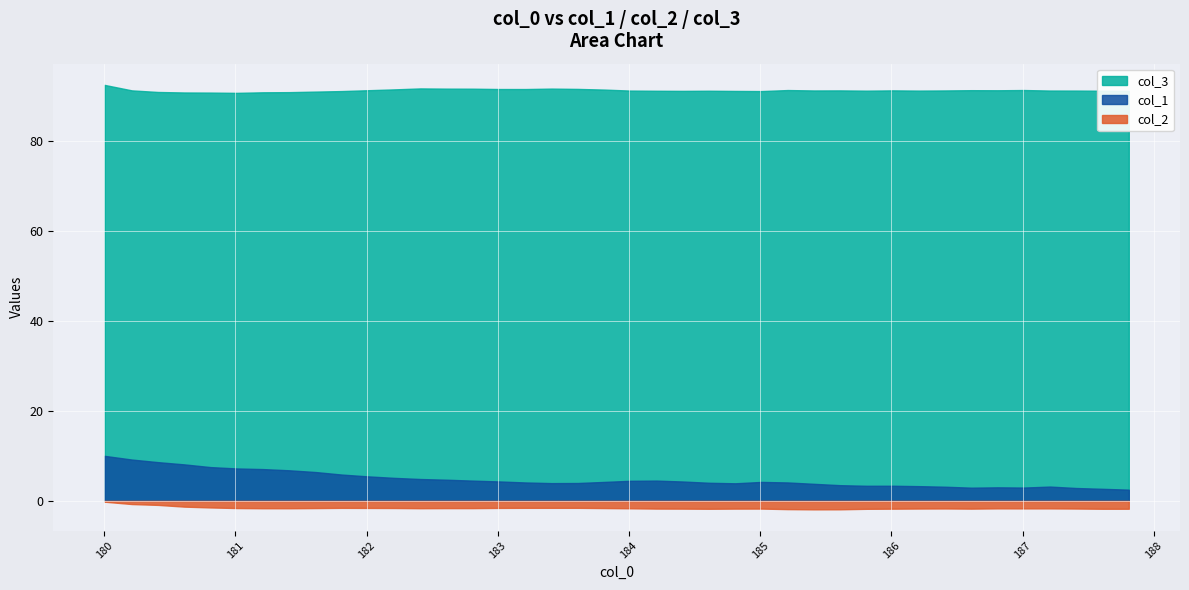

What is the minimum value for col_1?

2.5